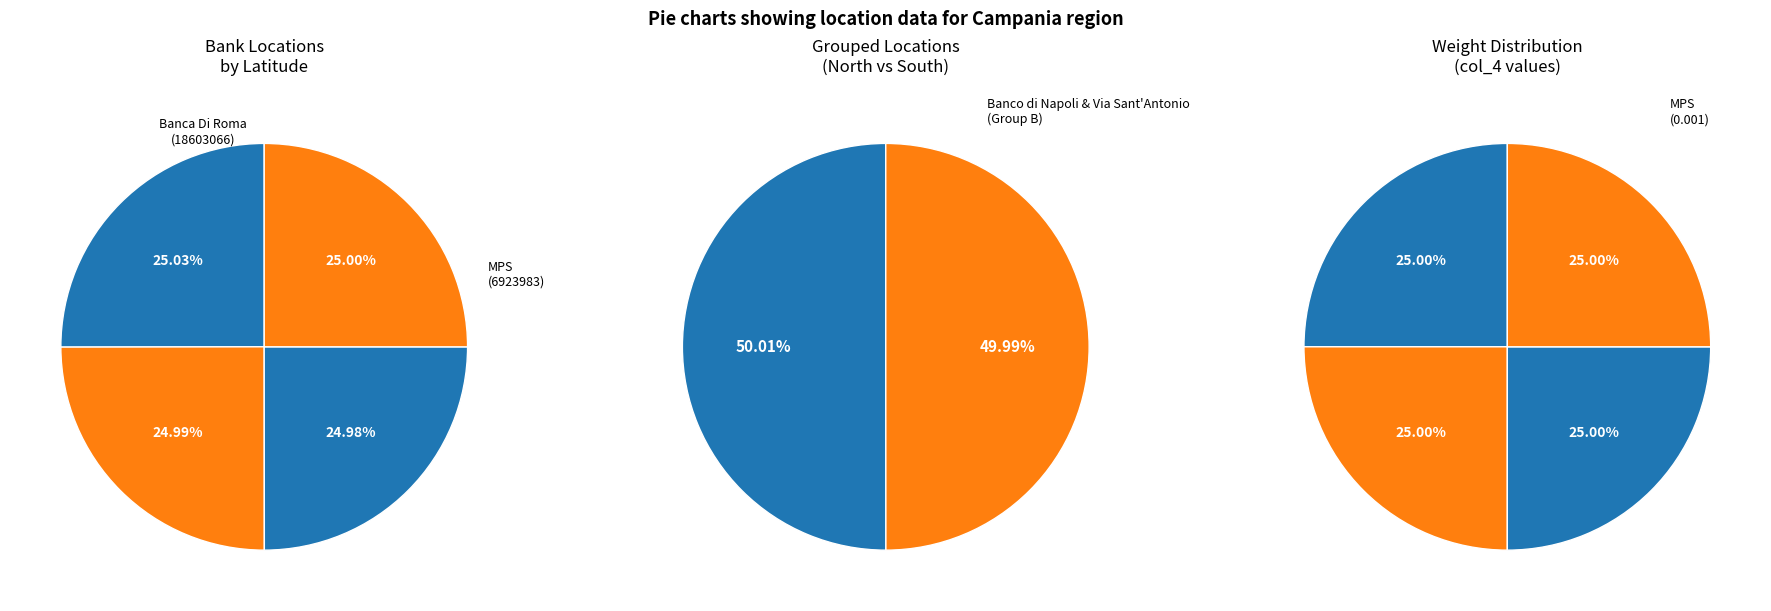

Which category has the smallest portion of the pie?

Banco di Napoli (6439357)